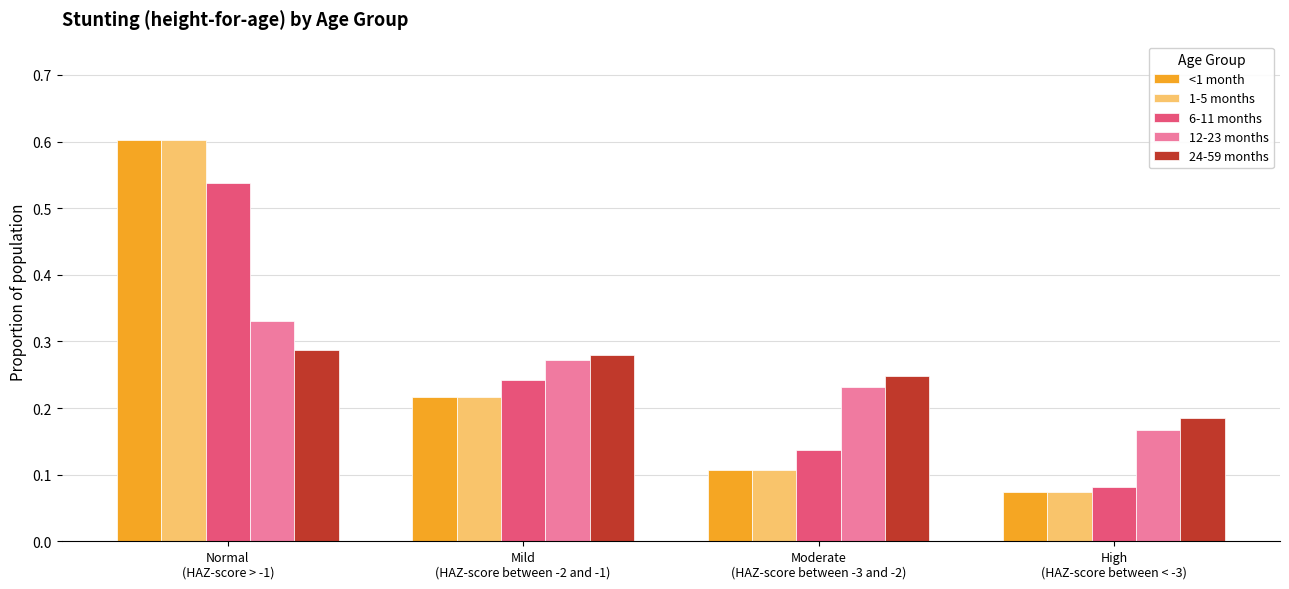

Where is 12-23 months nearest to the value 0?

High
(HAZ-score between < -3)